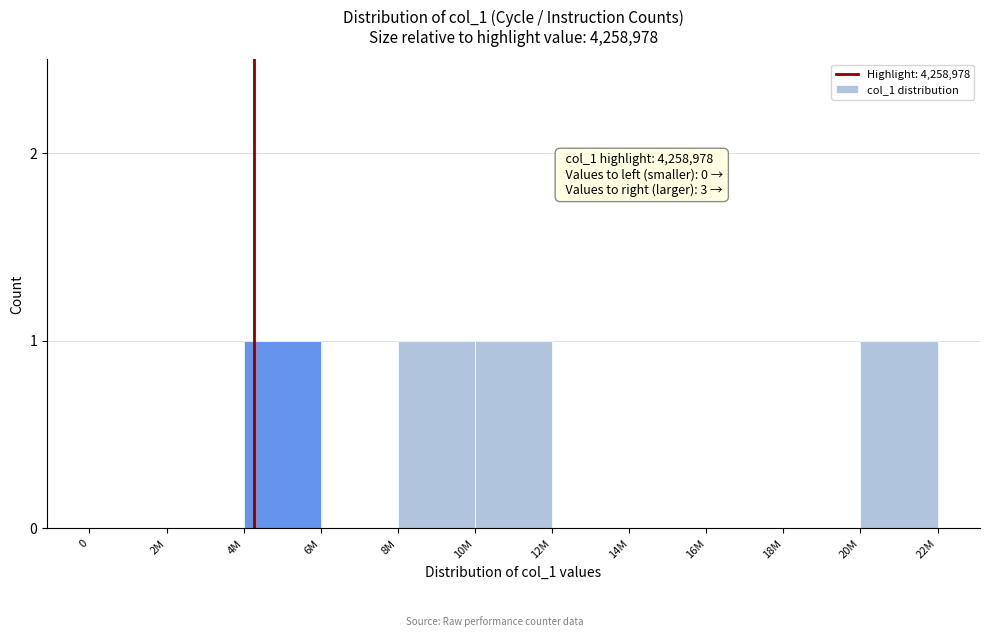

Reading right to left, list all the values displayed in this chart.

20M=1	18M=0	16M=0	14M=0	12M=0	10M=1	8M=1	6M=0	4M=1	2M=0	0=0